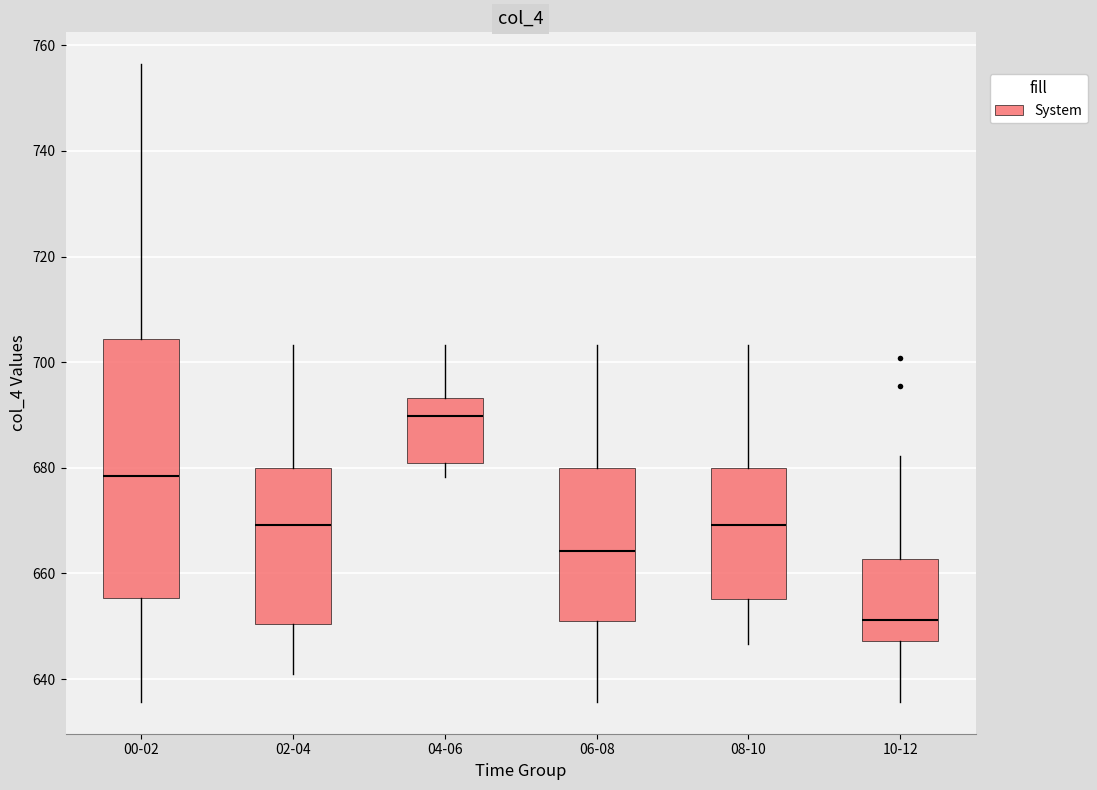

Where is the lower edge of the box for 02-04 on the y-axis? The values are not printed on the chart, so give them approximately, as read against the axis.

650